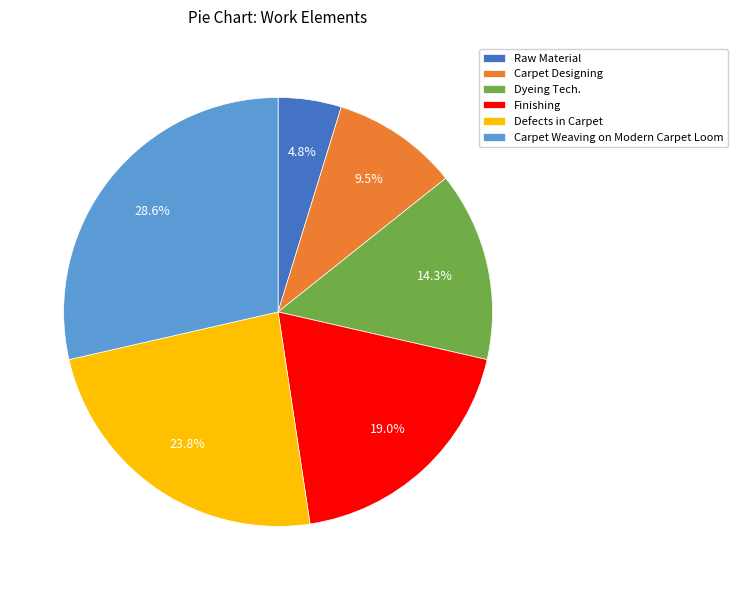

The Finishing slice represents 19% of the pie. True or false?

True